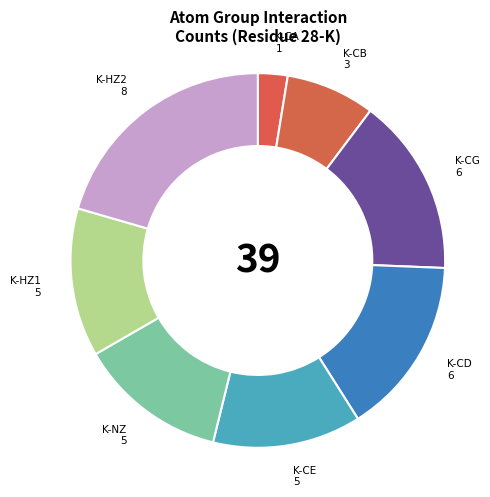

Which slice is the smallest?

K-CA